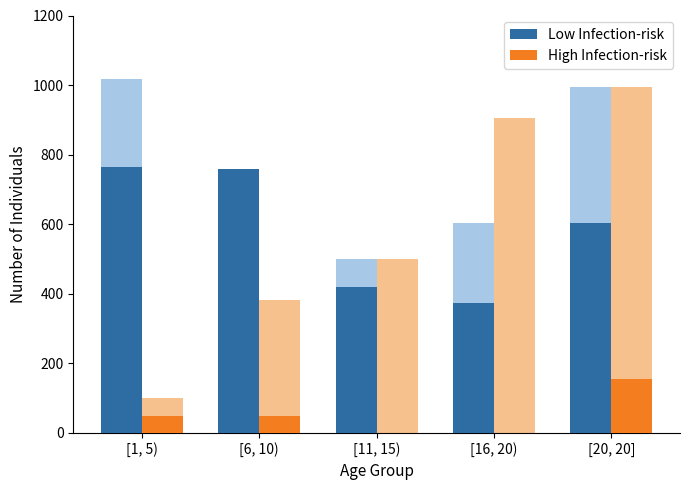

Which series changed the most between [1, 5) and [16, 20)?

Low Infection-risk